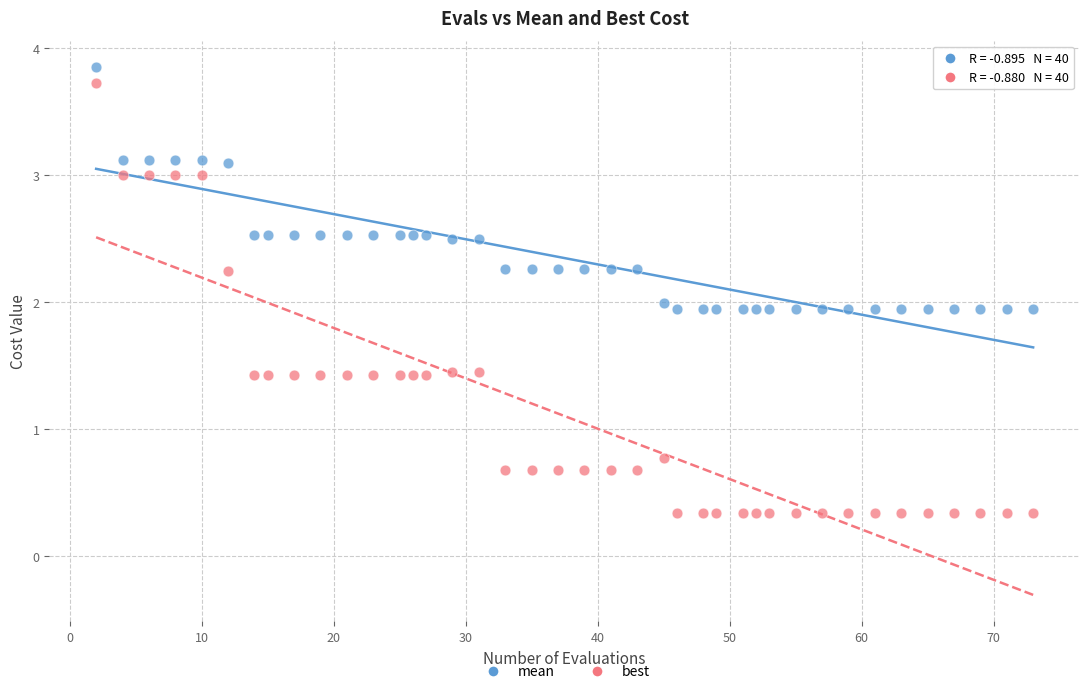

Across all data points, what is the range of X values (max minus min)?

71.0